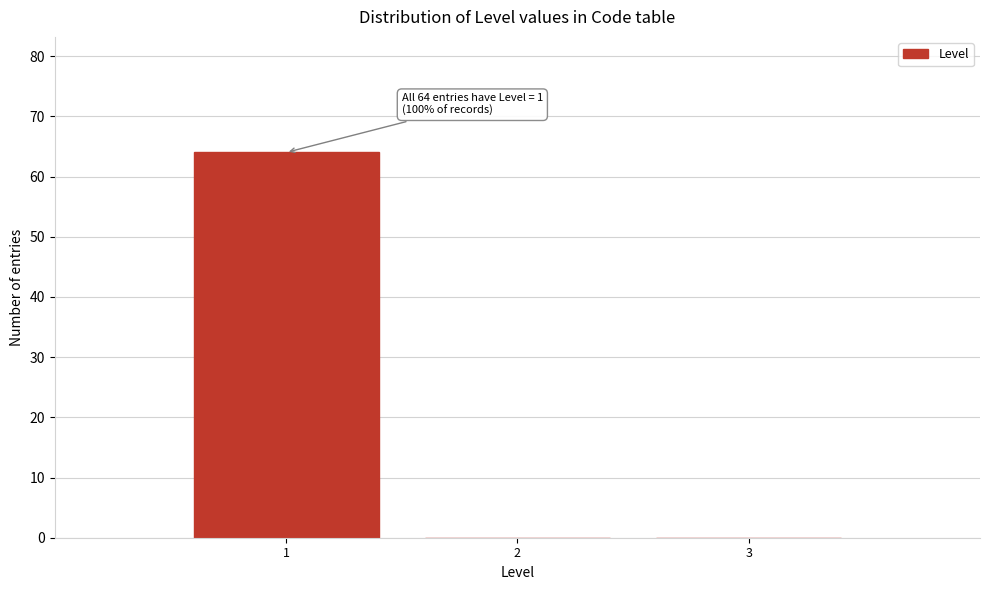

Reading right to left, transcribe all the data shown in this chart.

3=0	2=0	1=64